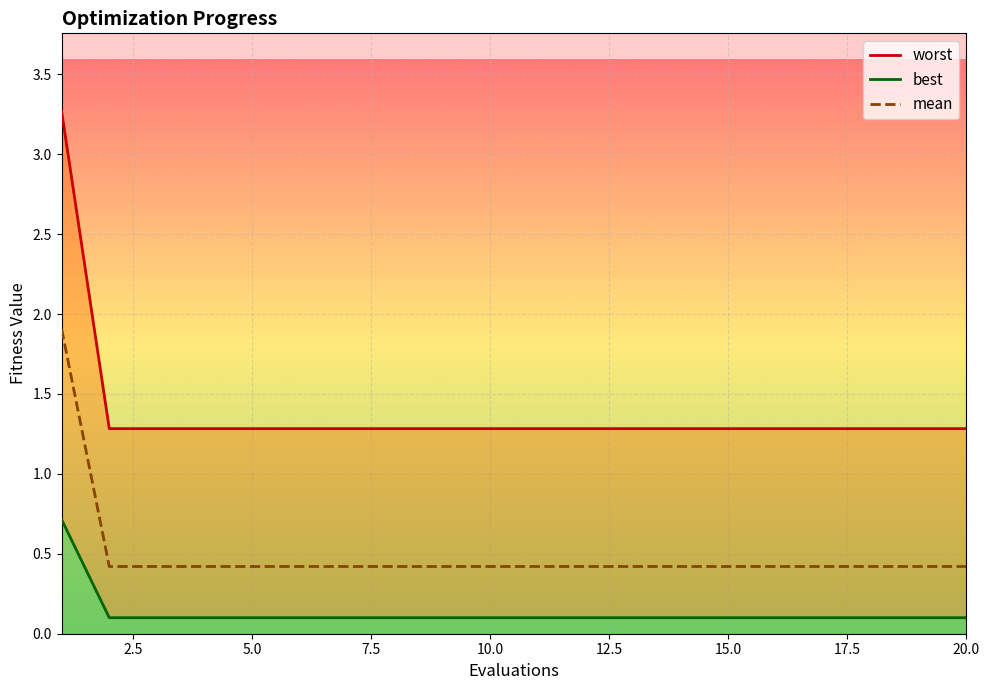

What is the lowest value of the mean series?

0.4